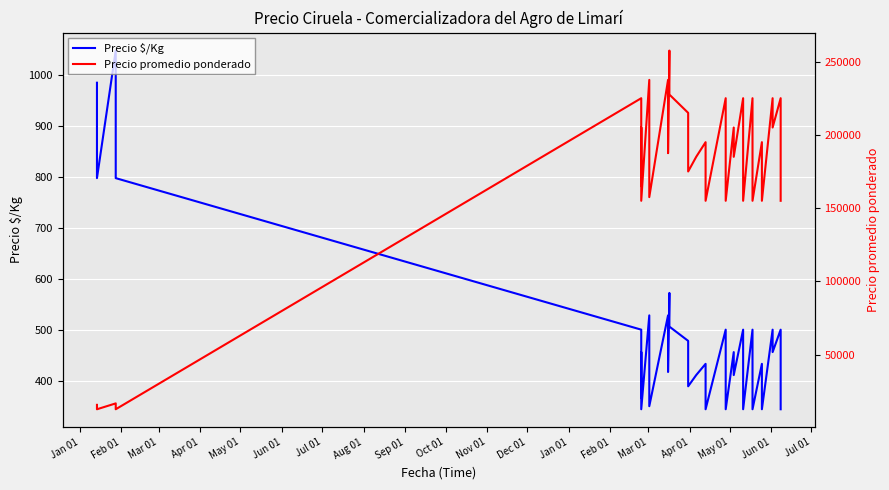

What are all the series names shown in the legend?

Precio $/Kg, Precio promedio ponderado